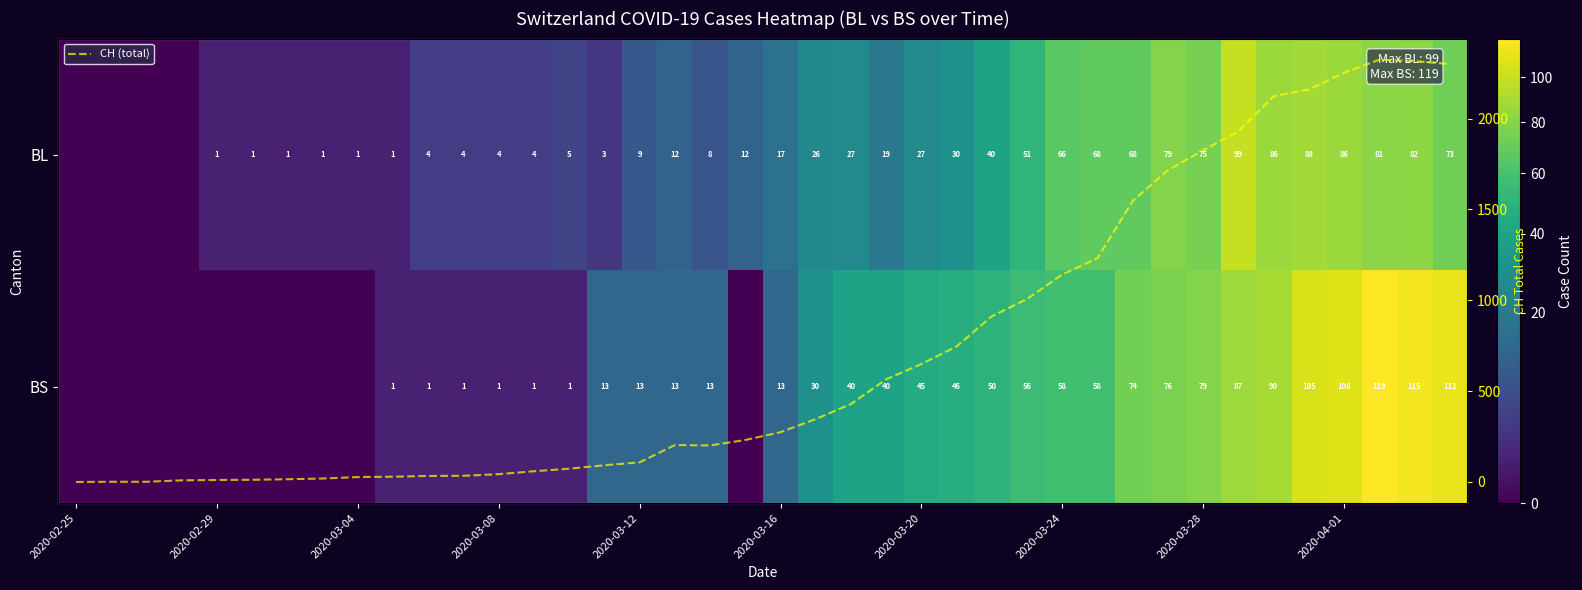

What is the sum of all BS values?

1459